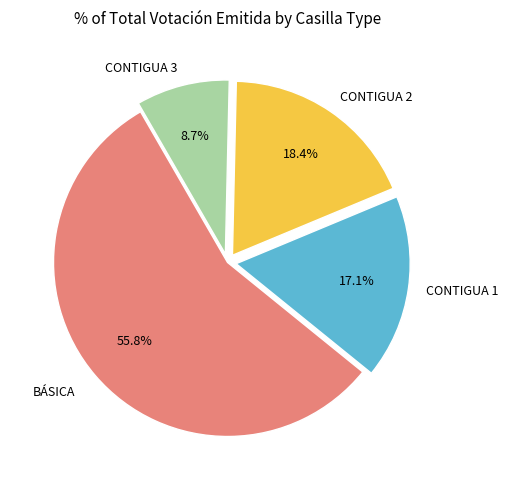

What is the ratio of the value at CONTIGUA 1 to the value at CONTIGUA 2?

0.9